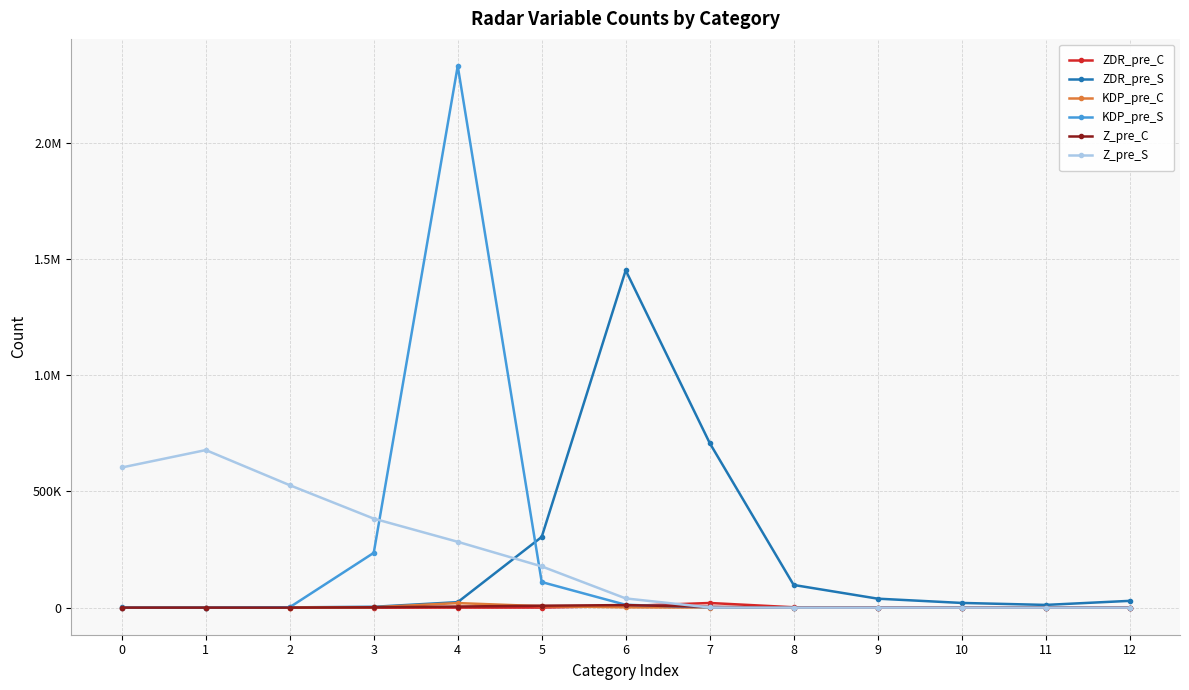

At which label does ZDR_pre_C reach its minimum?

1